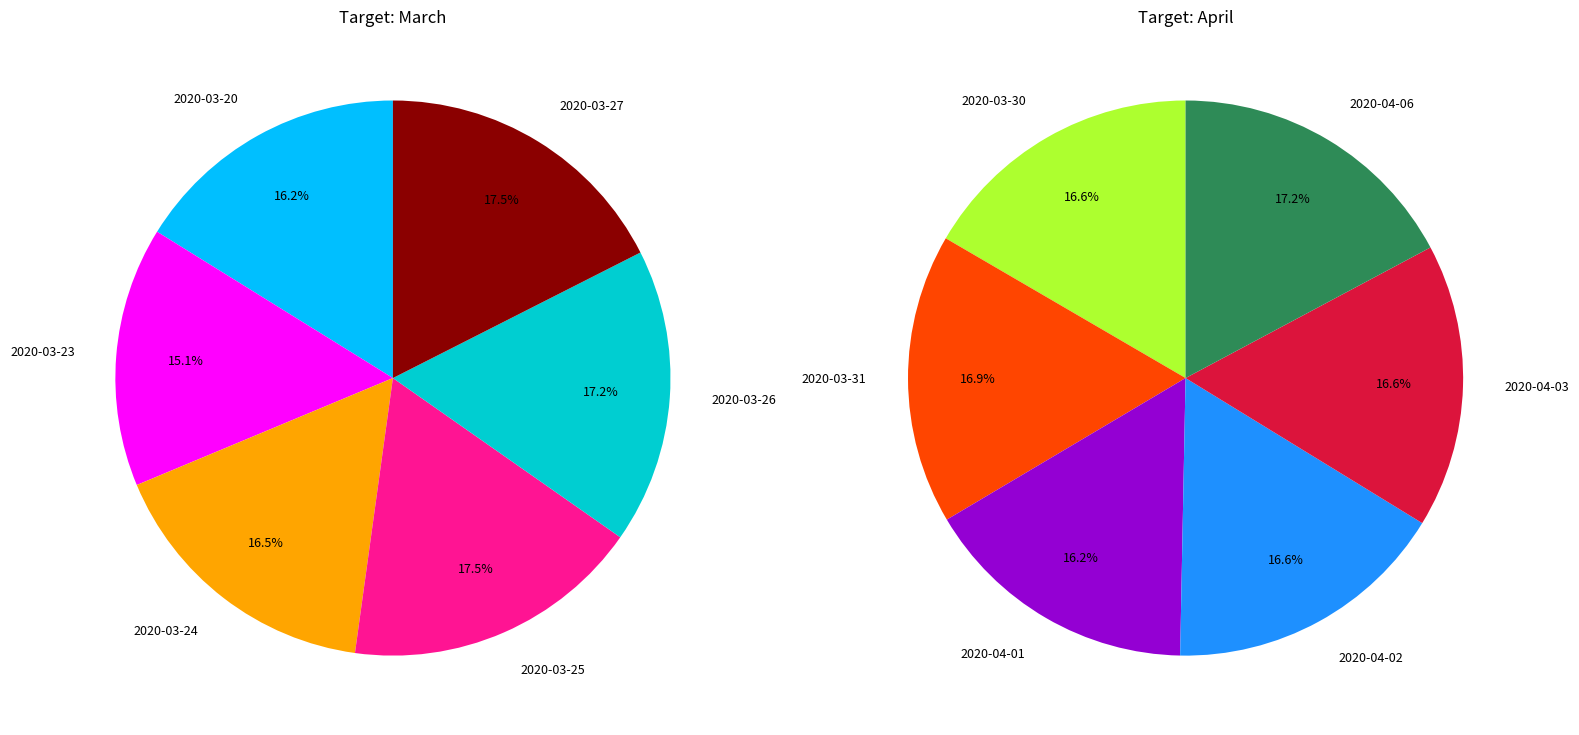

What is the ratio of the value at 2020-04-02 to the value at 2020-03-25?

1.0